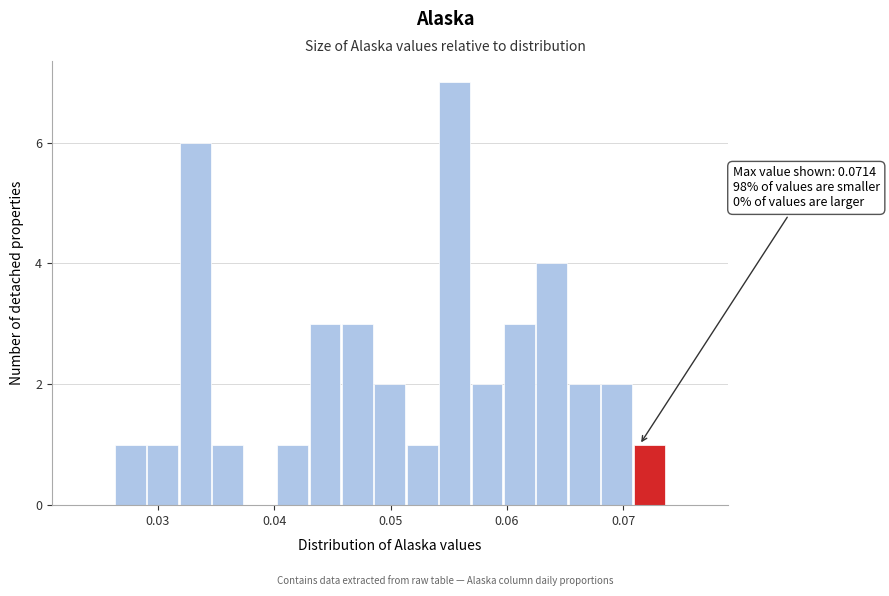

Around what value on the x-axis is the tallest bar? Give the approximate position of its centre, as read against the axis.

0.056